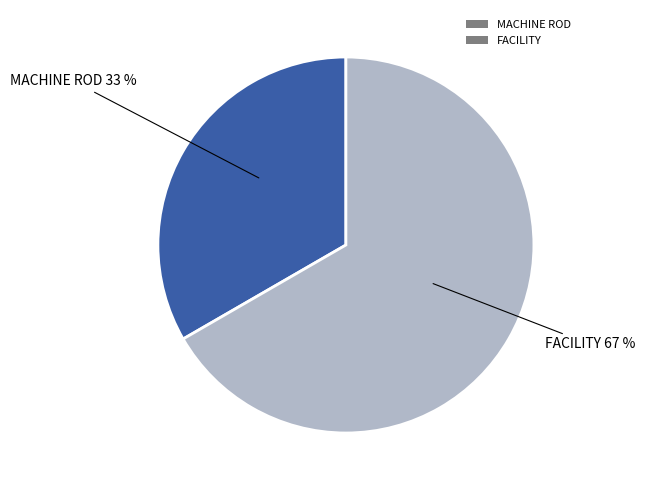

Combined, do FACILITY and MACHINE ROD account for over 50%?

Yes